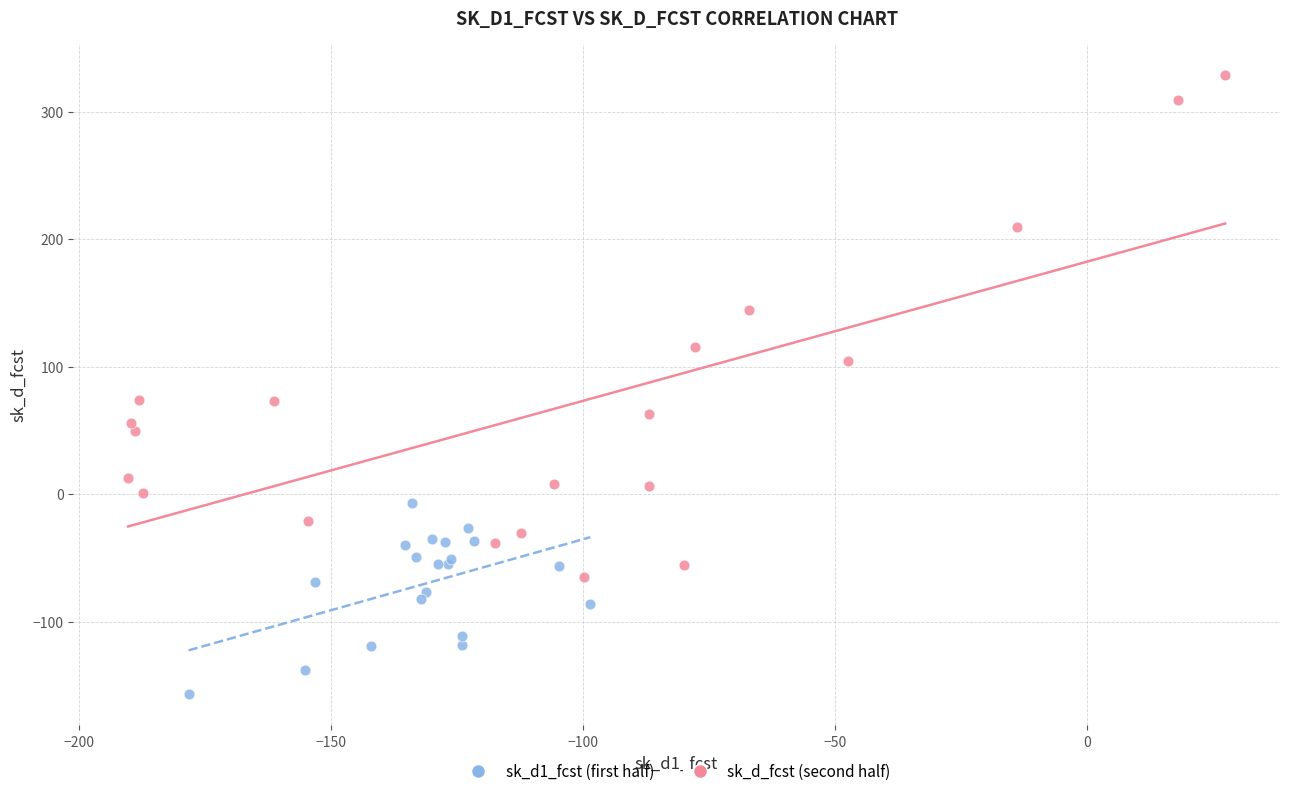

Which series reaches the minimum Y coordinate?

sk_d1_fcst (first half)